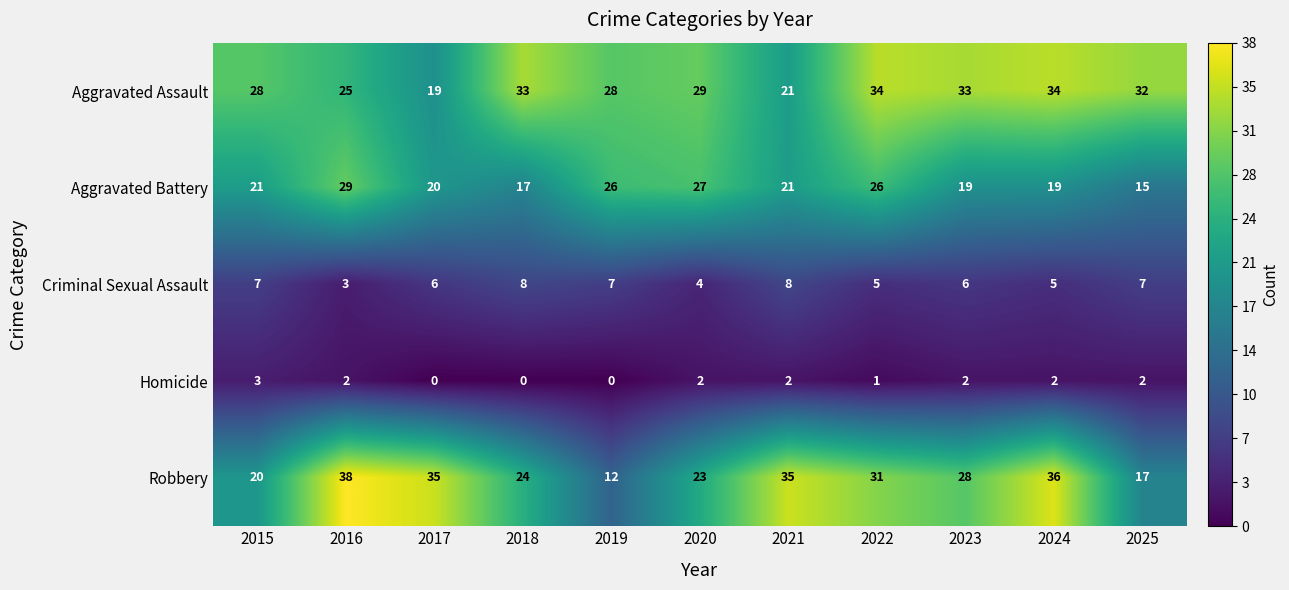

Between 2020 and 2021, which series saw the biggest shift?

Robbery